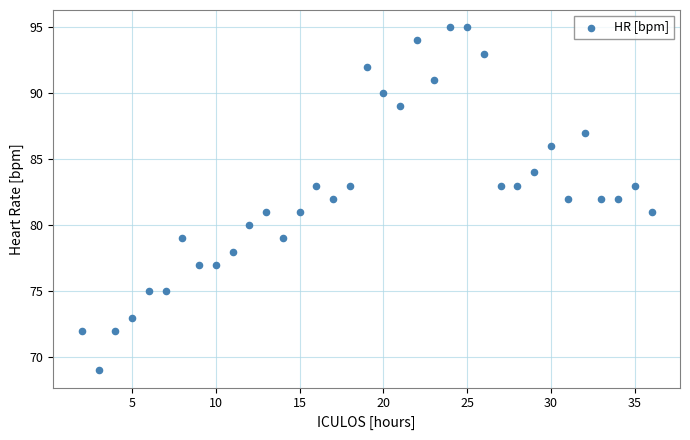

What is the range of Y values (max minus min)?

26